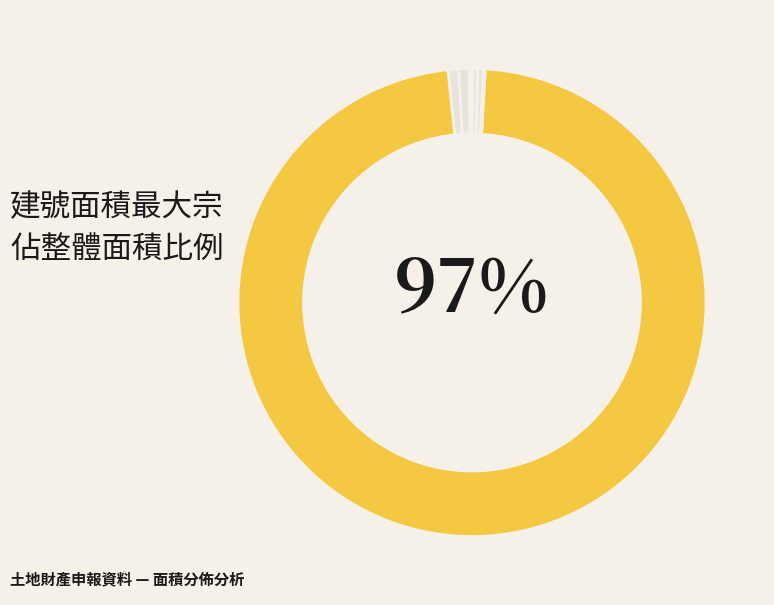

Count the number of slices in the pie.

10